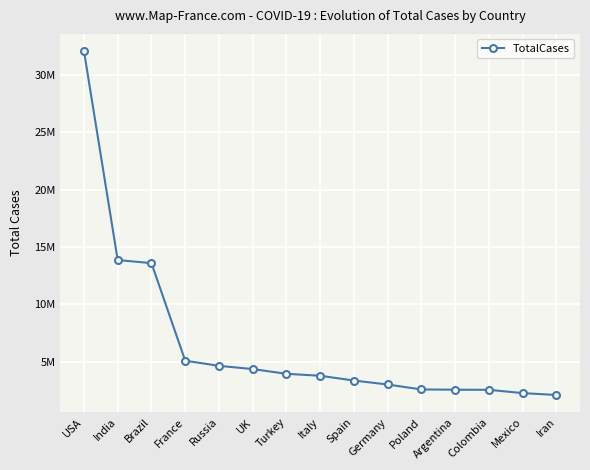

Reading left to right, what are all the values shown in this chart?

32070784	13871321	13601566	5106329	4657883	4375814	3962760	3793033	3376548	3031836	2599833	2579000	2569314	2281840	2118212